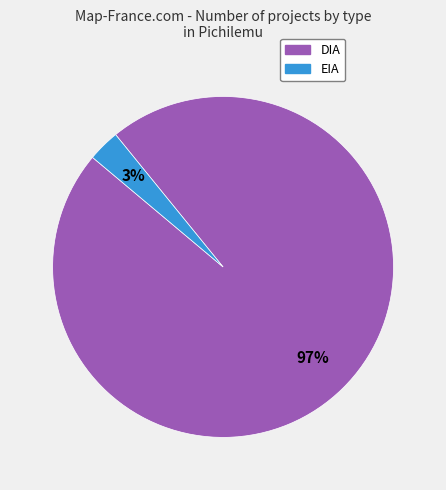

Which category has the smallest portion of the pie?

EIA